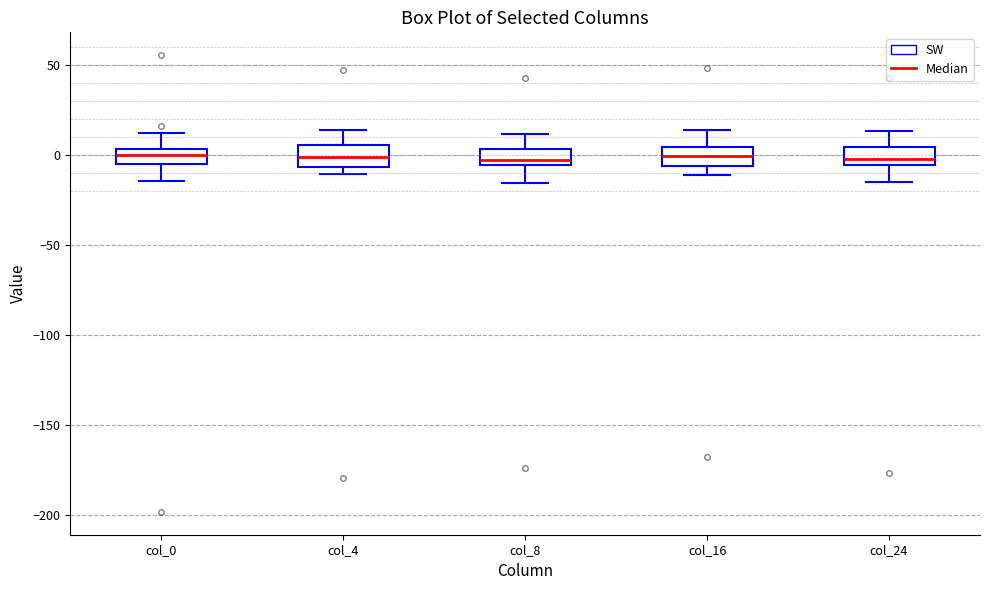

Reading left to right, transcribe this box plot: for each box, give where its median line is, the range the box spans, and where its two whiskers end, as read against the y-axis. The values are not printed on the chart, so give them approximately, as read against the axis.

col_0: median 0, box -5 to 5, whiskers -15 to 10
col_4: median 0, box -5 to 5, whiskers -10 to 15
col_8: median -5 (just above the box's lower edge), box -5 to 5, whiskers -15 to 10
col_16: median 0, box -5 to 5, whiskers -10 to 15
col_24: median 0, box -5 to 5, whiskers -15 to 15